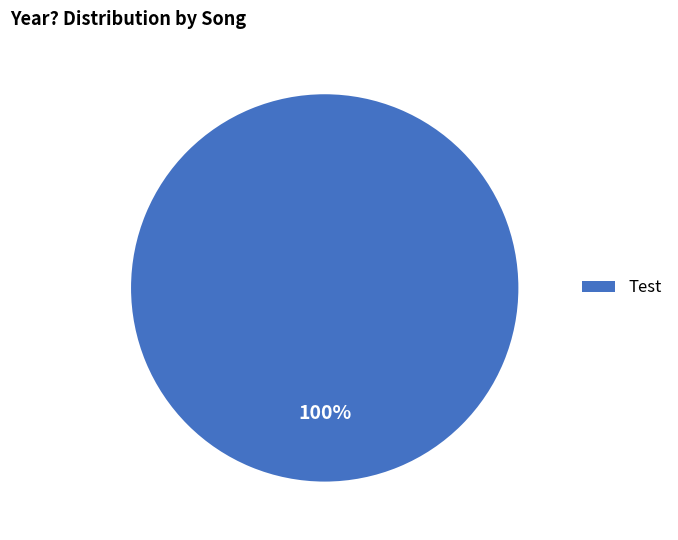

The Test slice represents 100% of the pie. True or false?

True